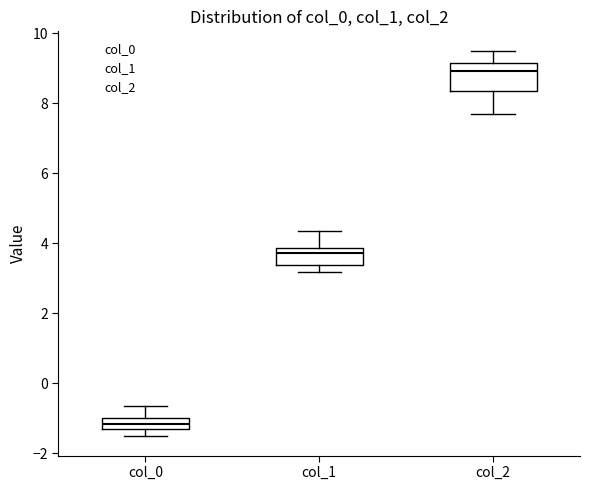

Reading left to right, transcribe this box plot: for each box, give where its median line is, the range the box spans, and where its two whiskers end, as read against the y-axis. The values are not printed on the chart, so give them approximately, as read against the axis.

col_0: median -1.2, box -1.4 to -1.0, whiskers -1.6 to -0.6
col_1: median 3.8 (just below the box's upper edge), box 3.4 to 3.8, whiskers 3.2 to 4.4
col_2: median 9.0, box 8.4 to 9.2, whiskers 7.6 to 9.4